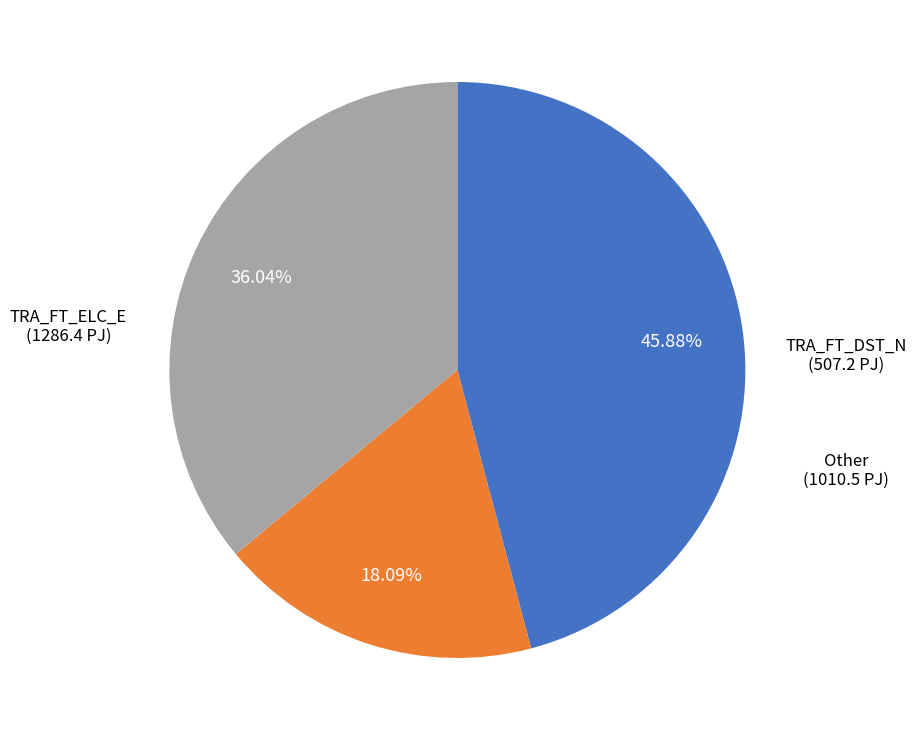

Does any single category account for the majority?

No